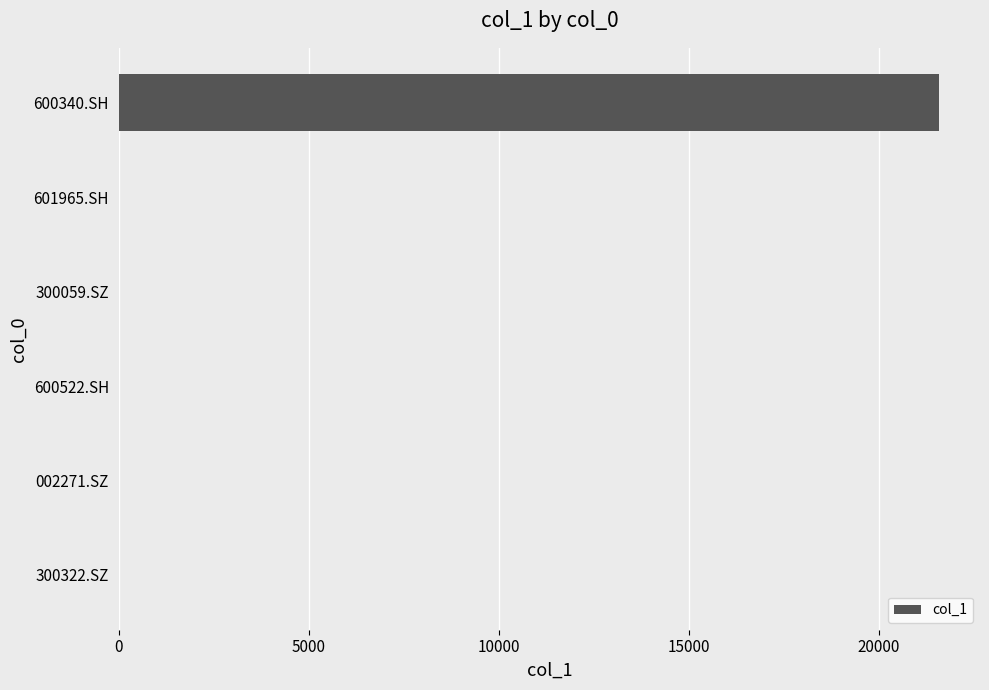

Does the chart contain stacked bars?

No